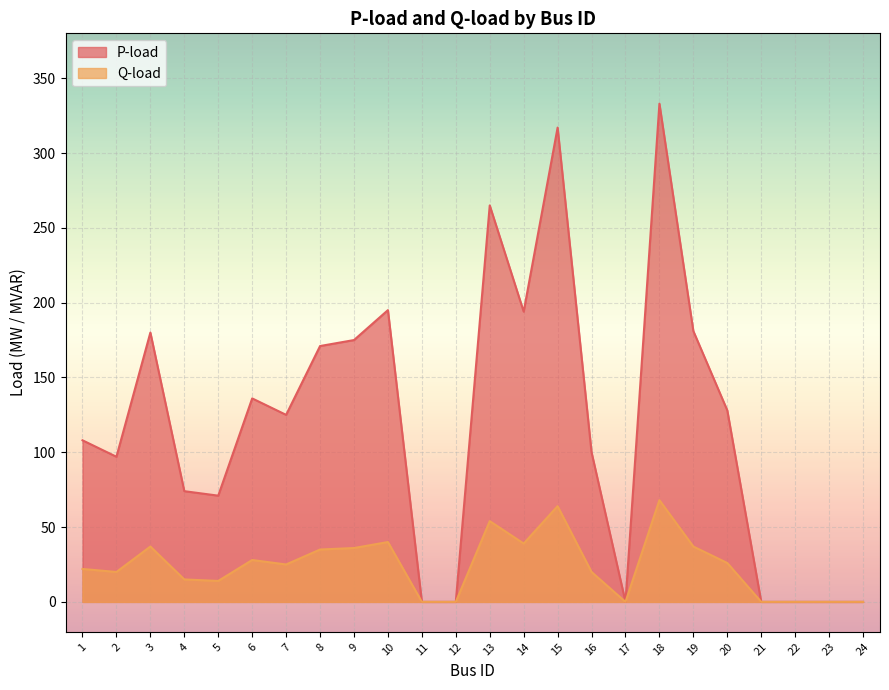

What is the average value of the P-load series?

119